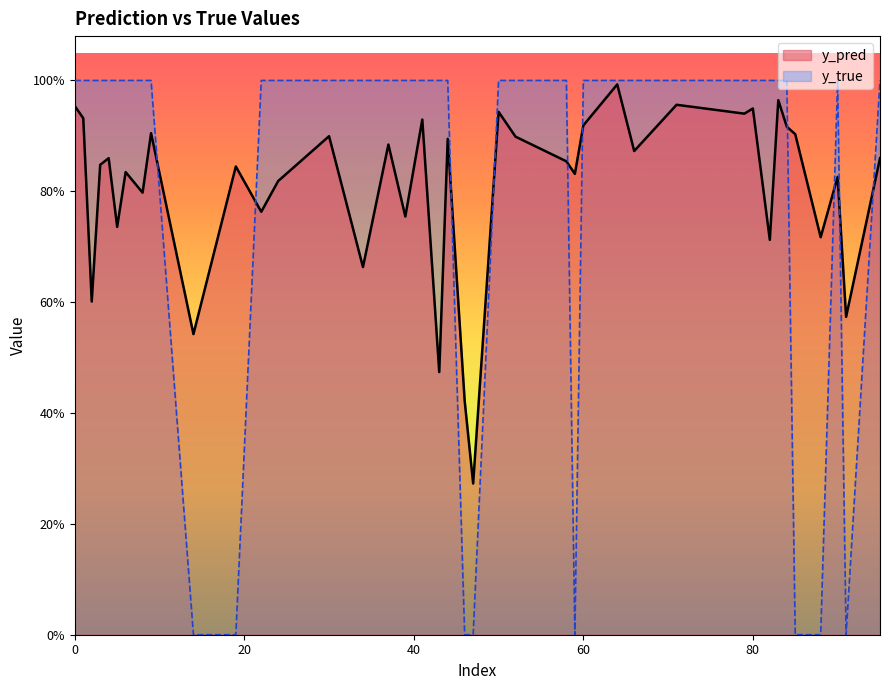

What are all the series names shown in the legend?

y_pred, y_true